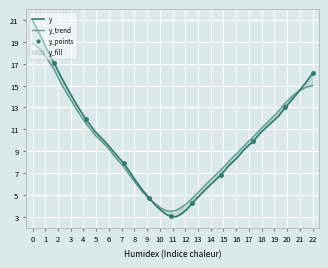

How many interior local valleys (lower than both neighbors) does the data have?

1